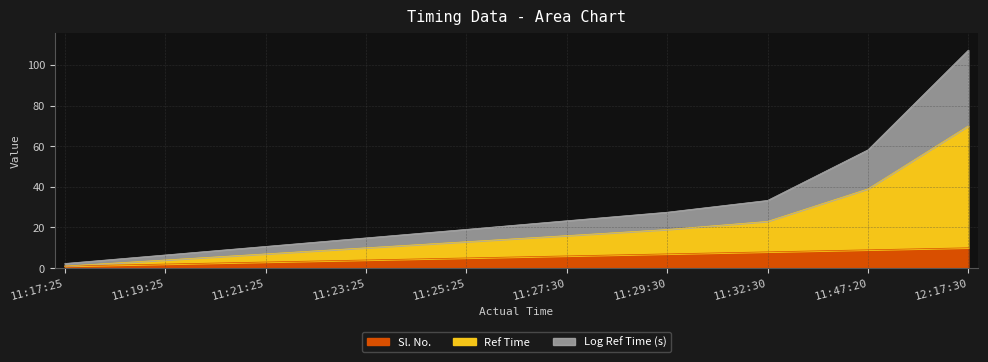

True or false: Sl. No. has a value of 9.0 at 11:47:20.

True